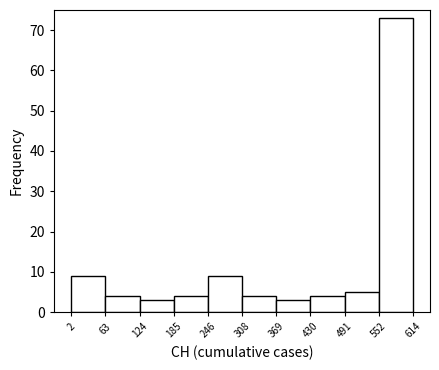

Reading left to right, transcribe this chart: for each bar, give the range it covers on the x-axis and its height. The values are not printed on the chart, so give them approximately, as read against the axis.

2 to 63: 9
63 to 124: 4
124 to 185: 3
185 to 246: 4
246 to 308: 9
308 to 369: 4
369 to 430: 3
430 to 491: 4
491 to 552: 5
552 to 614: 73